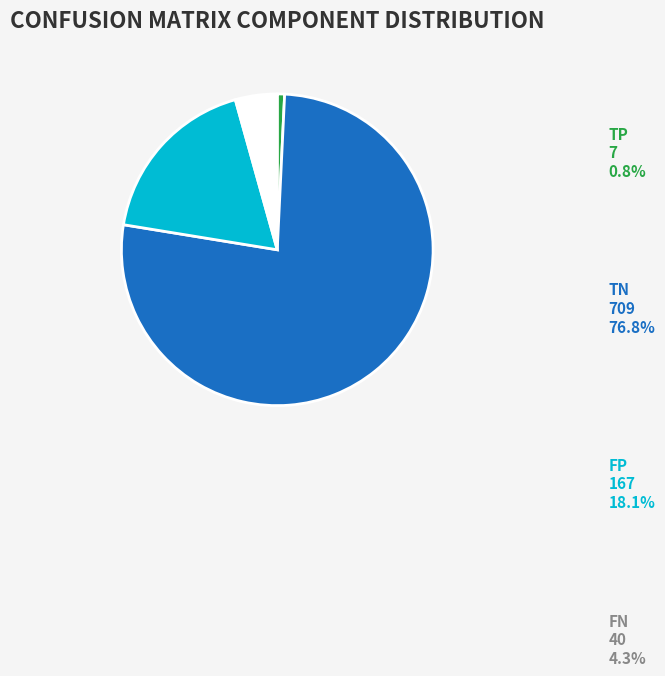

Rank the categories by value from lowest to highest.

TP, FN, FP, TN